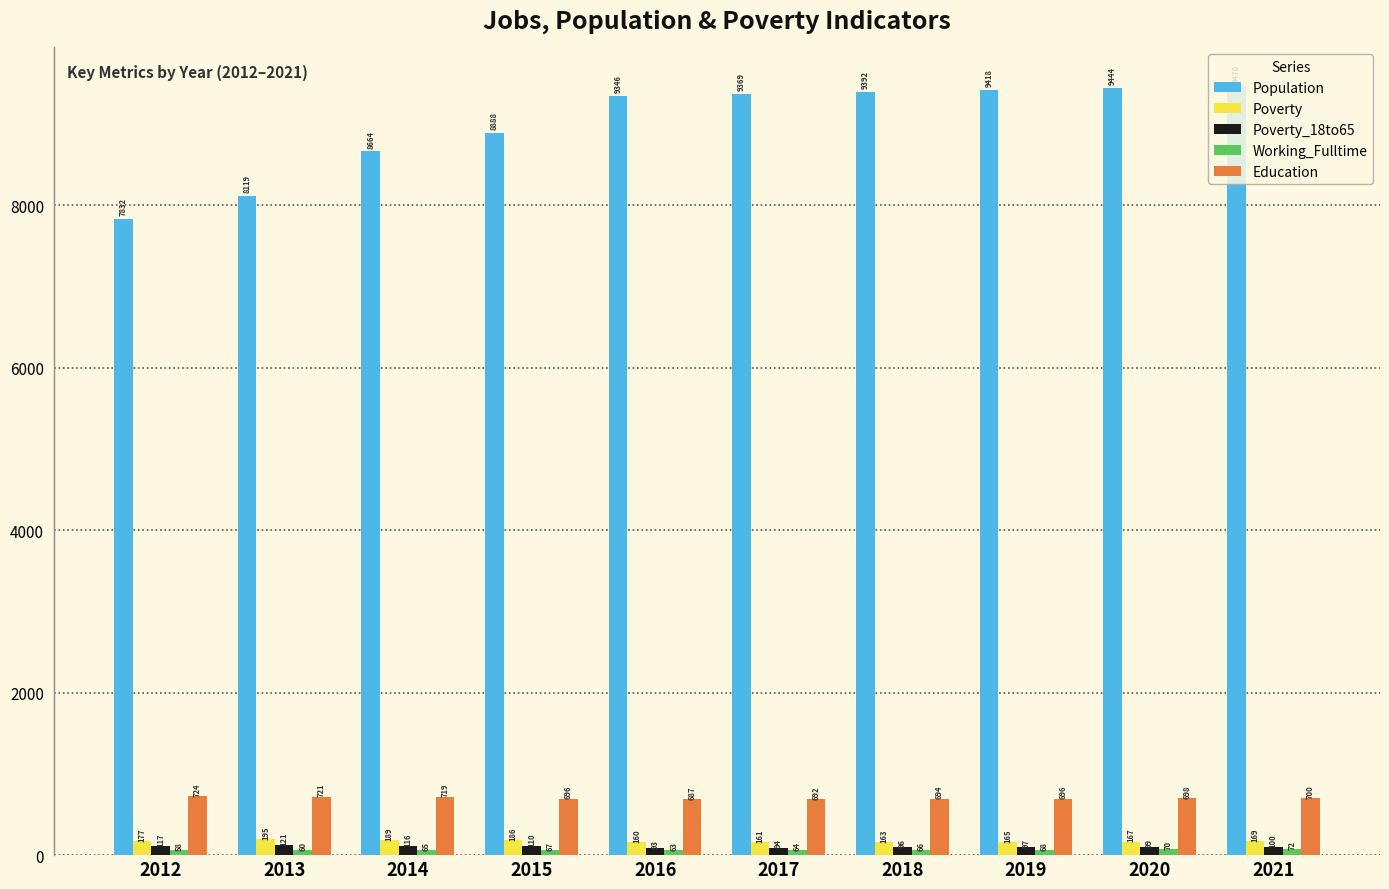

Which series has the largest total across all categories?

Population